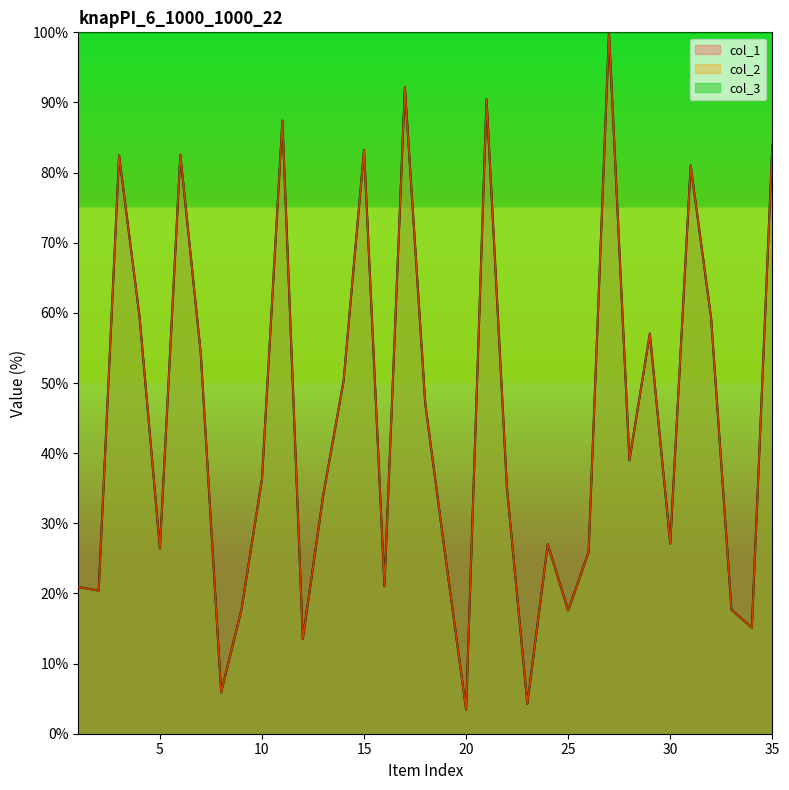

How many interior local valleys does the col_2 series have?

11